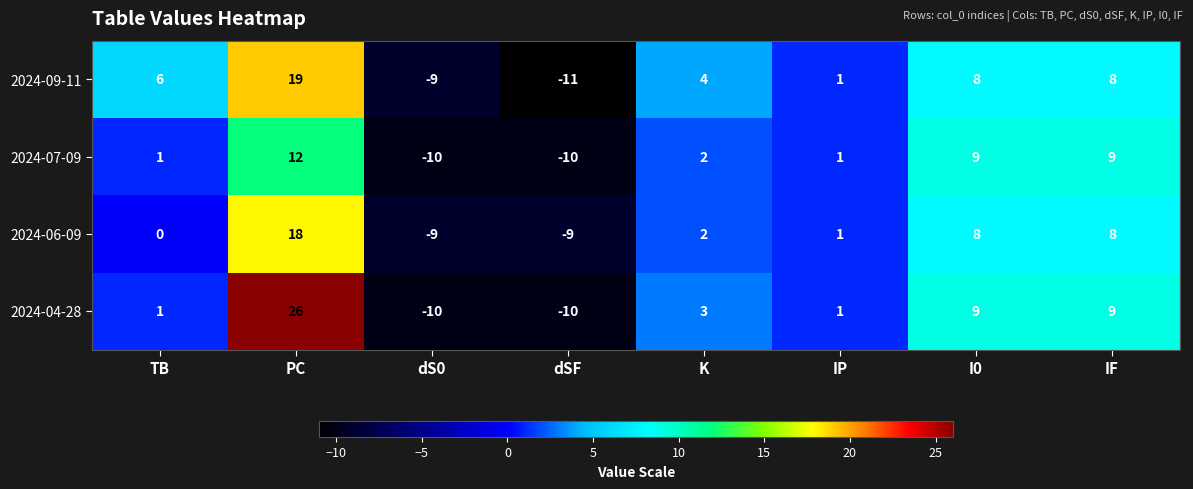

What value does the 2024-07-09 series have at IF, to the nearest 5?

10